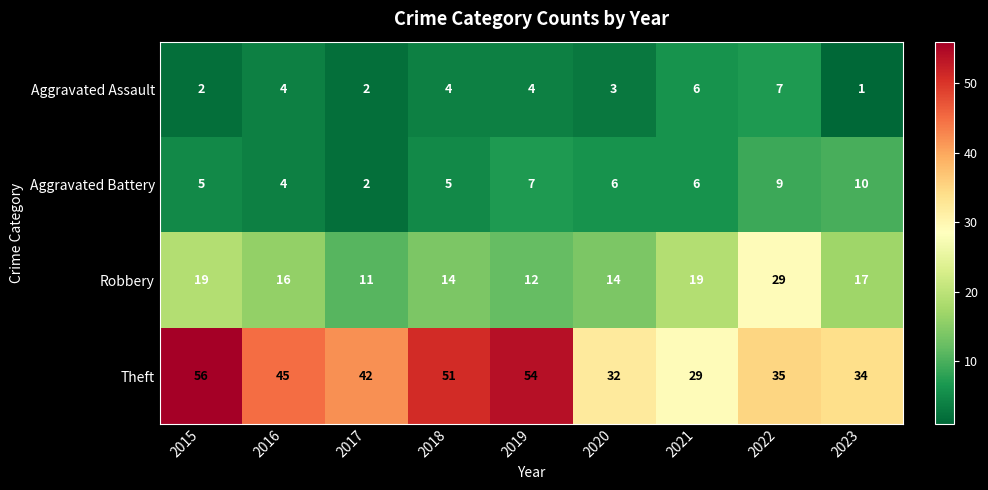

At 2019, list the series in order from largest to smallest.

Theft, Robbery, Aggravated Battery, Aggravated Assault